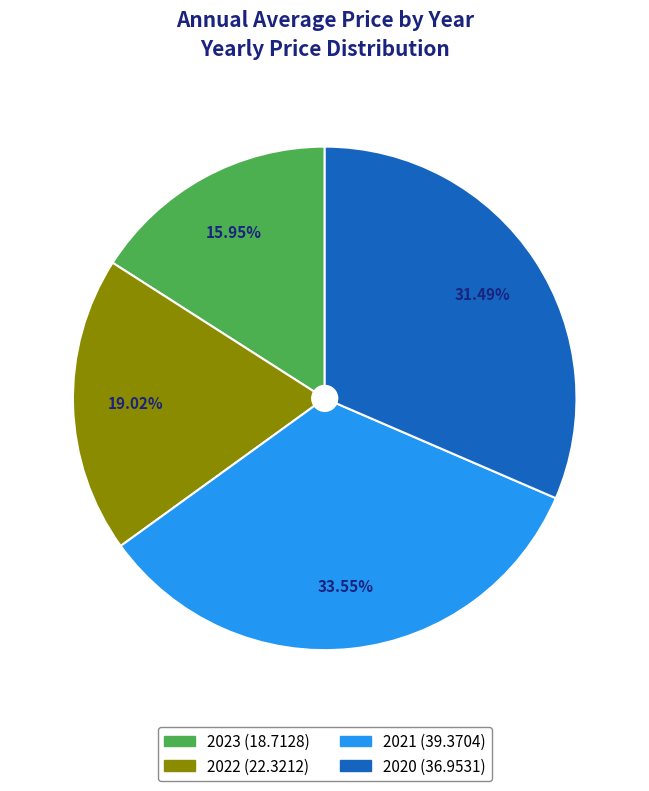

Approximately how many times larger is the value at 2022 compared to 2023?

1.2